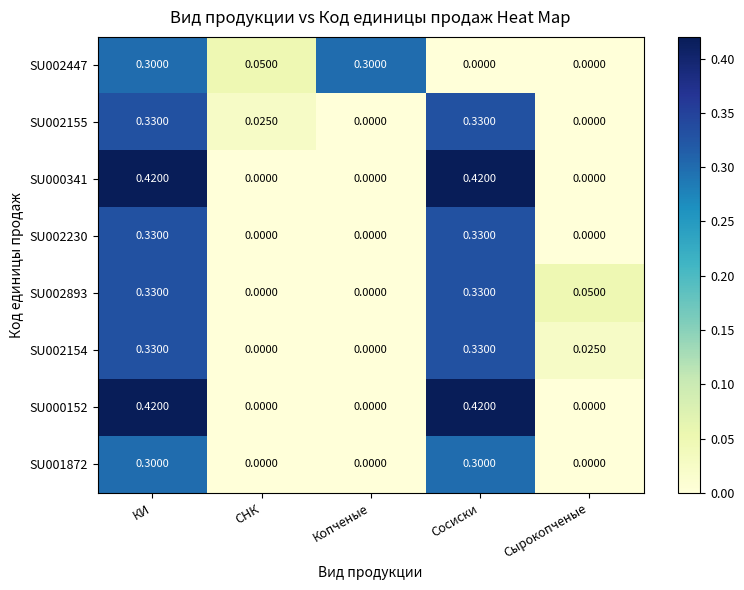

Is the value of SU002447 at СНК greater than the value of SU002154 at Сырокопченые?

Yes